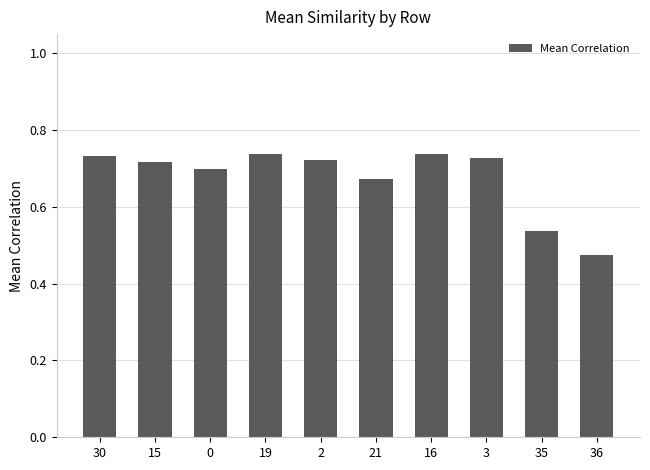

How many data points does each series have?

10